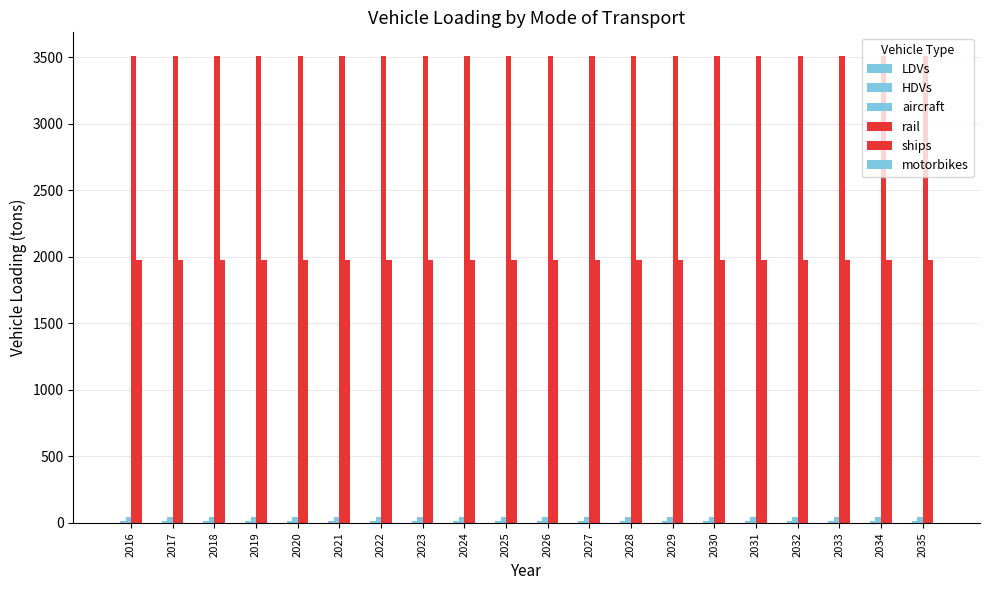

Count the number of data series in this chart.

5